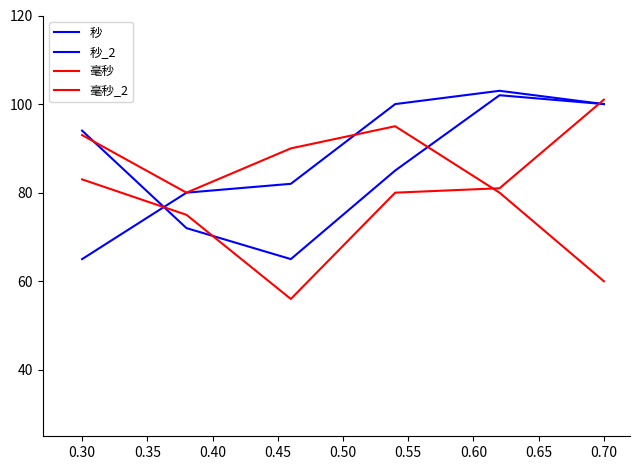

Does the chart display data point markers on the line(s)?

No